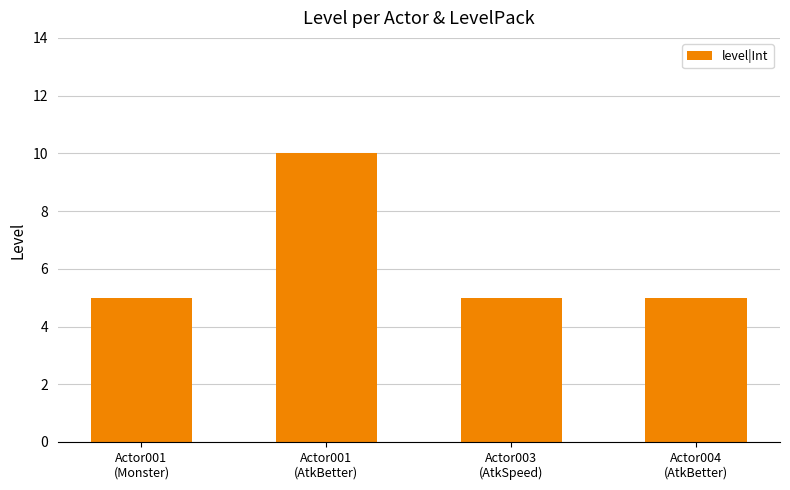

What is the value of the 1st bar from the left?

5